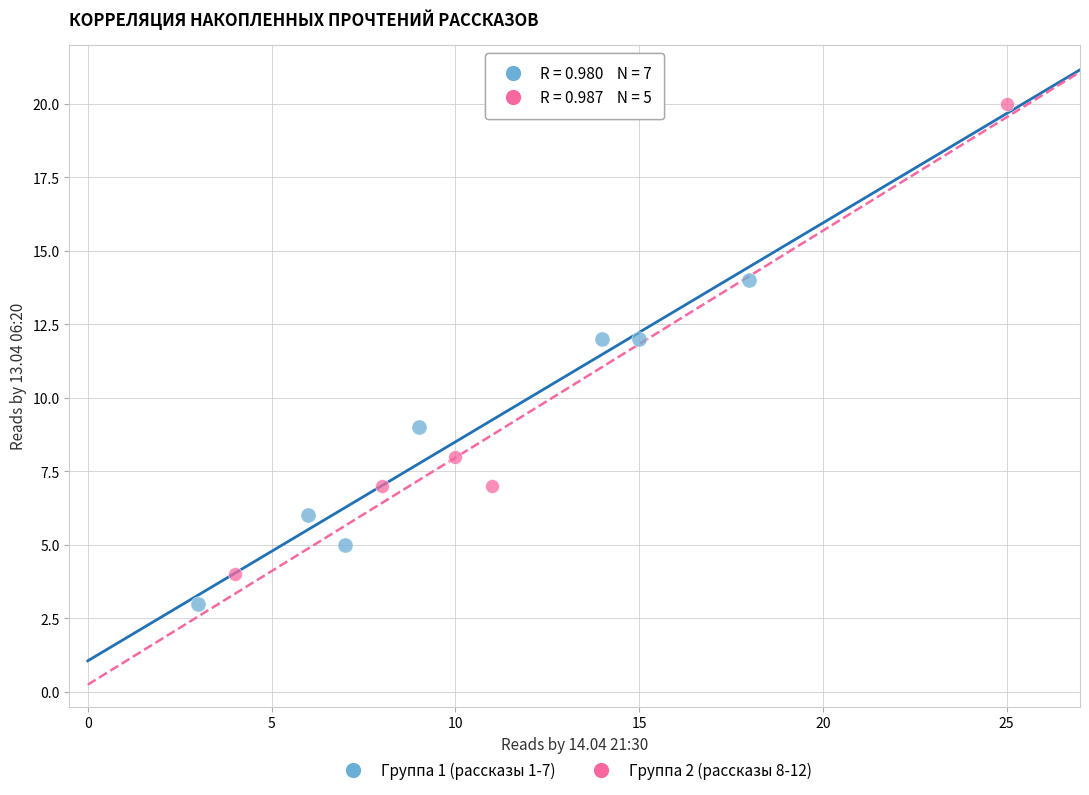

Which series reaches the maximum Y coordinate?

Группа 2 (рассказы 8-12)